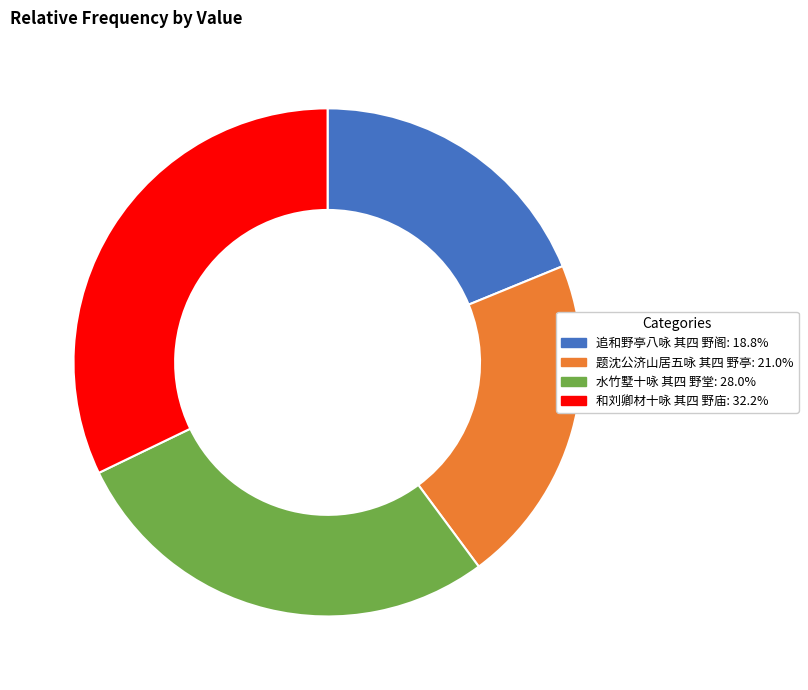

Is the sum of 水竹墅十咏 其四 野堂 and 追和野亭八咏 其四 野阁 greater than half?

No